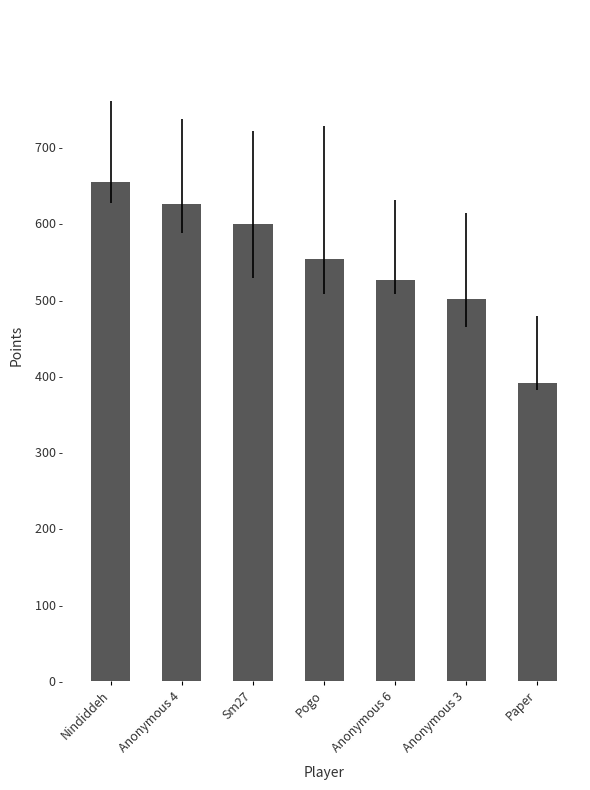

Which category has the lowest value across all series?

Paper